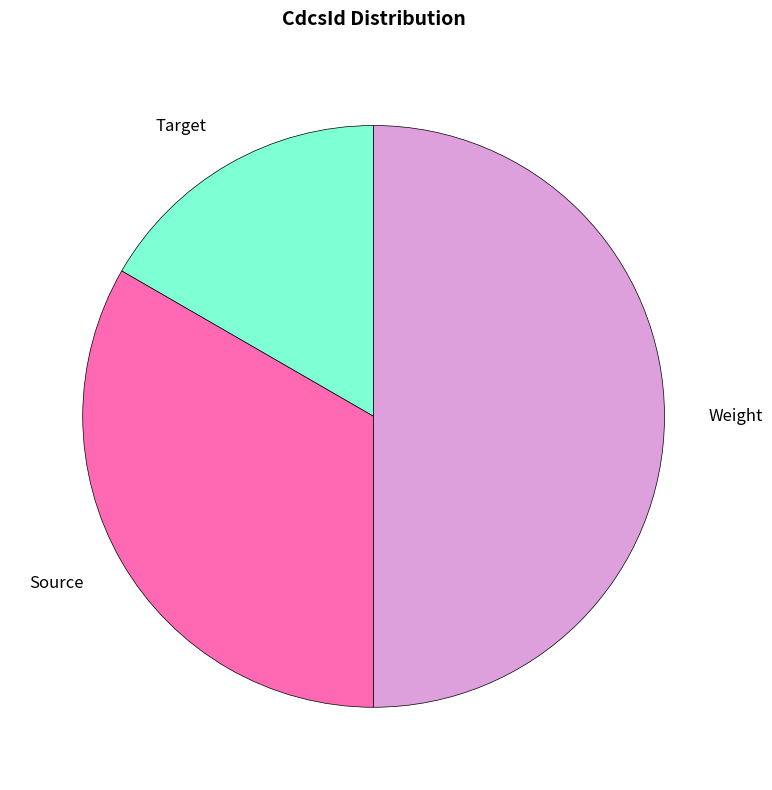

Which slice is the smallest?

Target